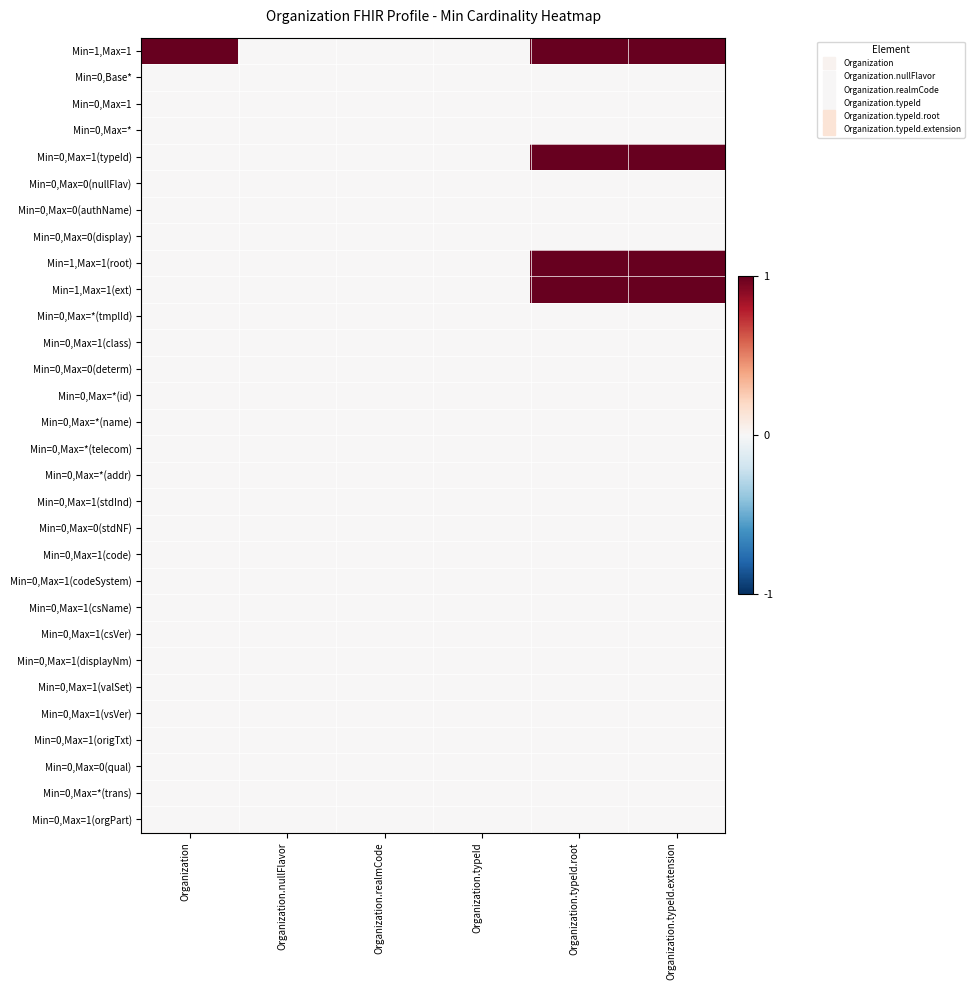

Which label corresponds to the smallest value in the chart?

Organization.nullFlavor